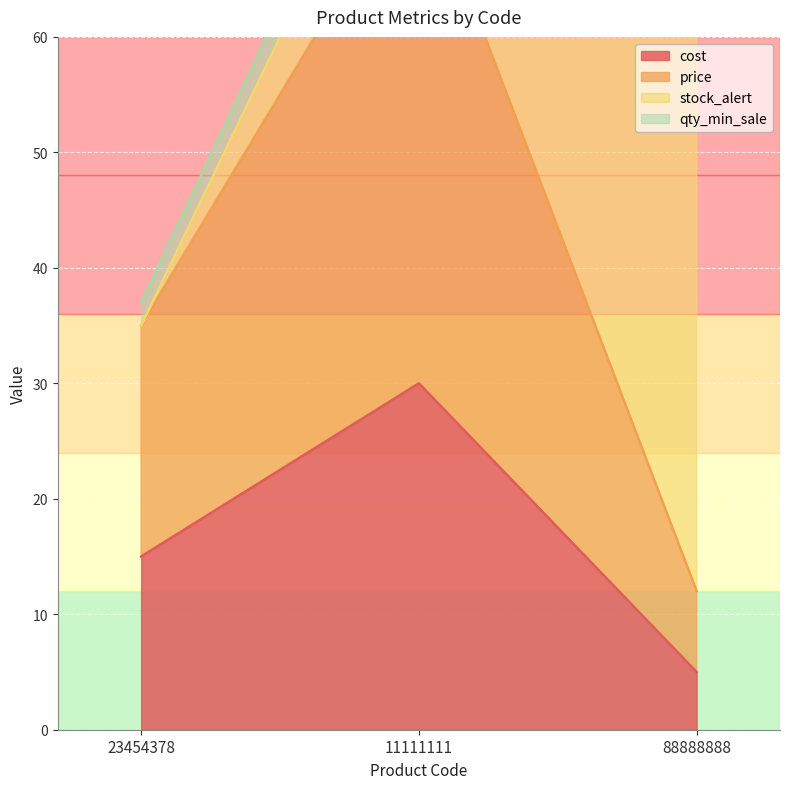

Which category has the lowest value in the cost series?

88888888